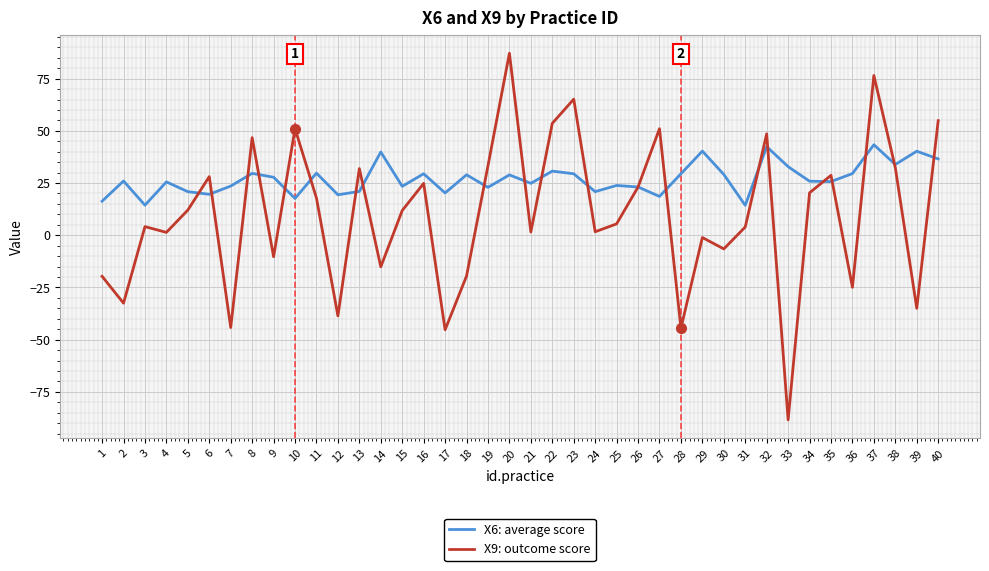

The X9: outcome score series shows -45.3 at 17. True or false?

True